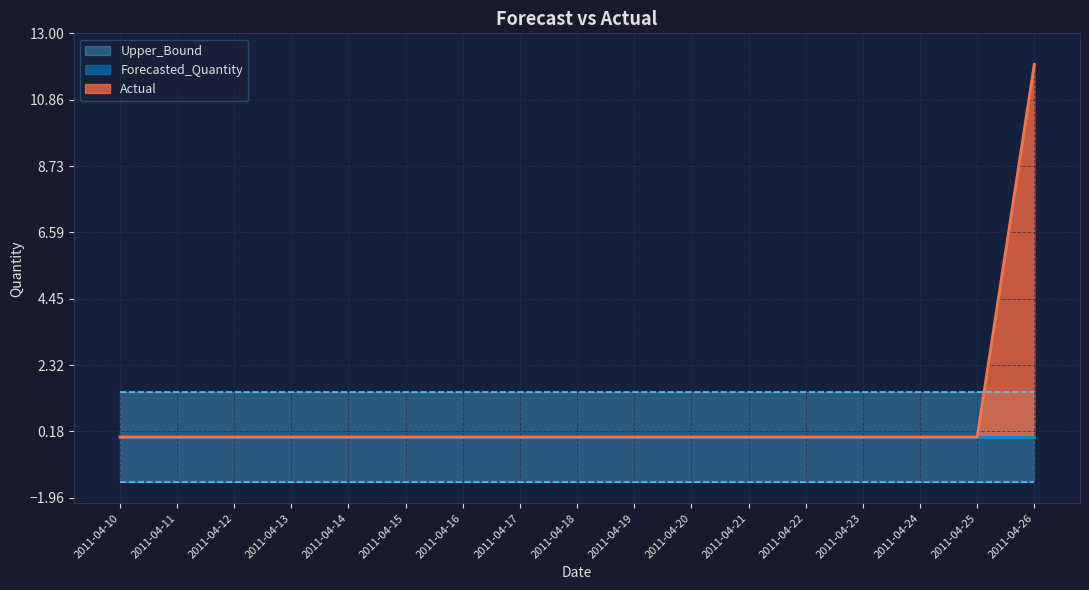

Does the chart have visible grid lines?

Yes